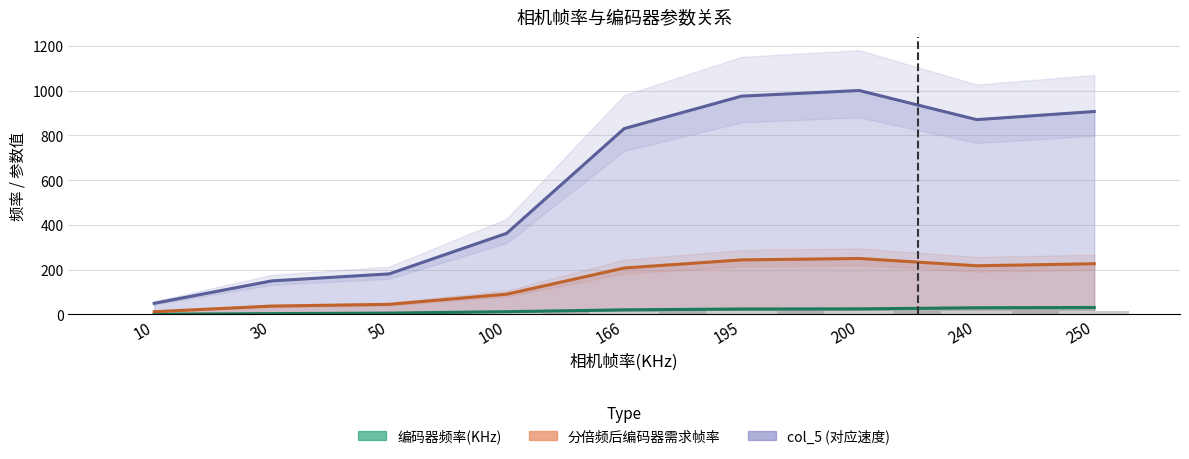

At which label does col_5 first exceed 830?

195